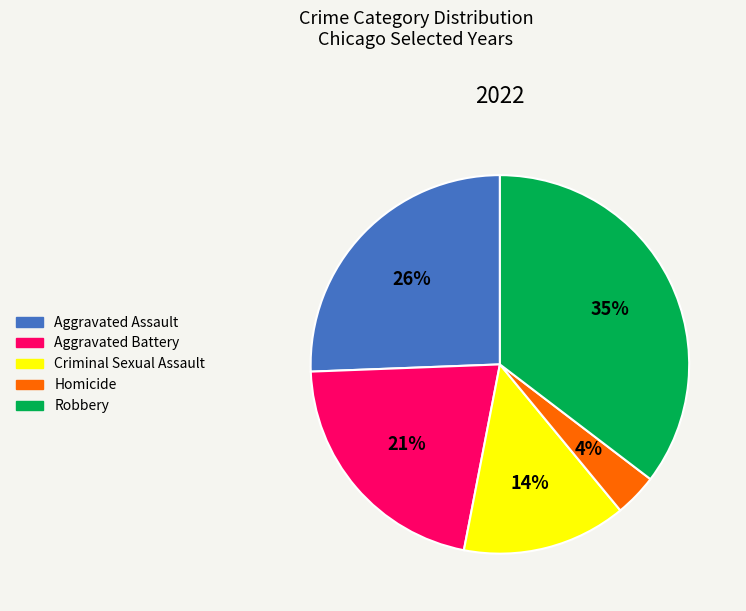

Is the sum of Aggravated Battery and Robbery greater than half?

Yes